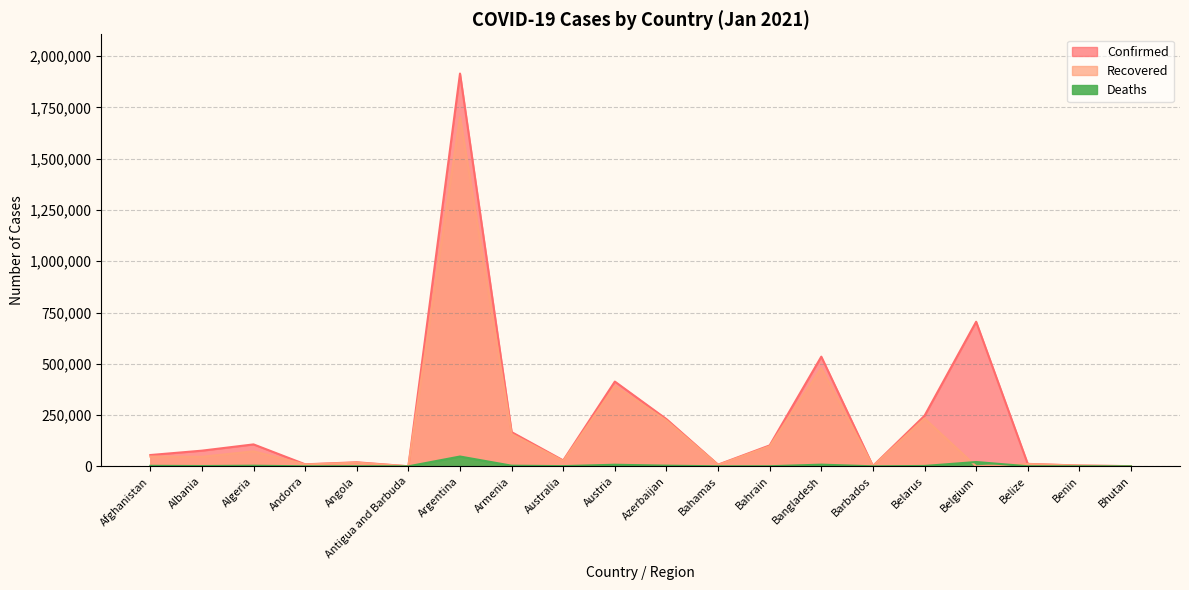

In Deaths, how many points are higher than both neighbors (excluding endpoints)?

6